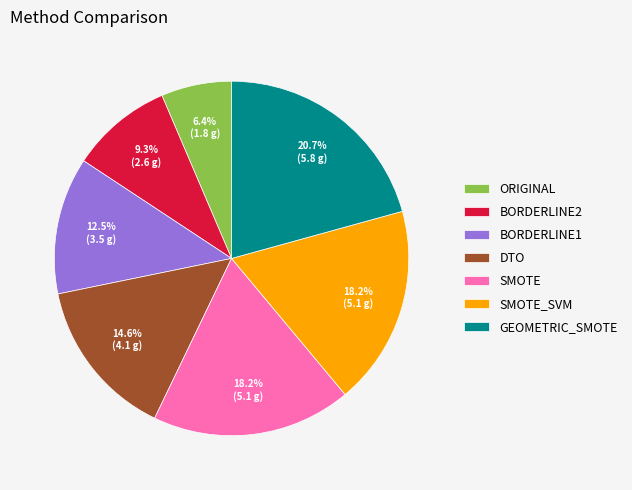

What percentage is NOT represented by GEOMETRIC_SMOTE?

79.3%